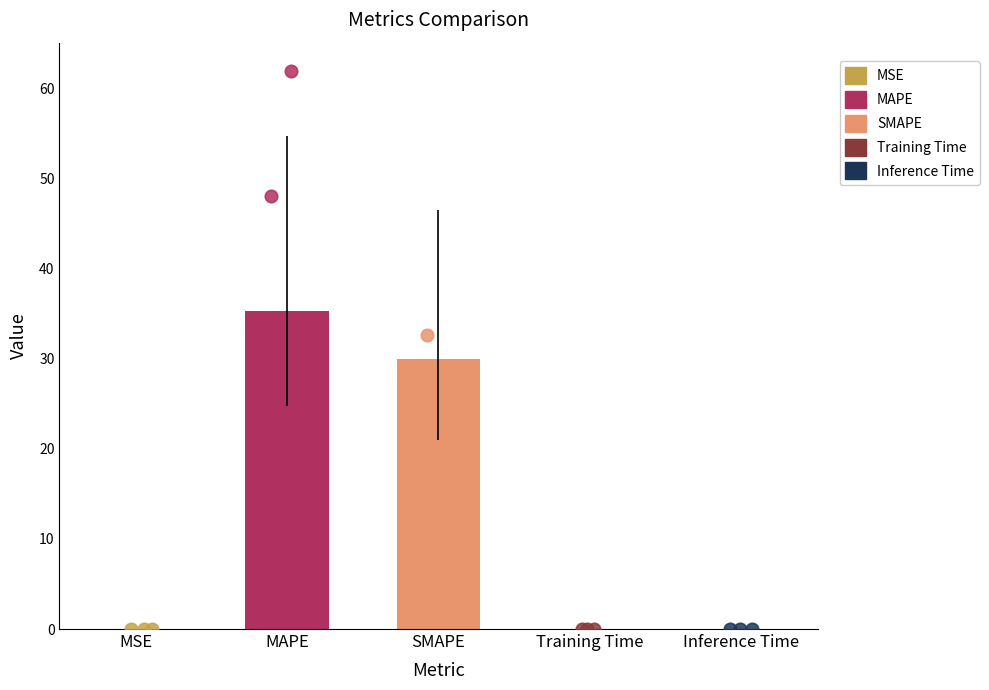

Which has a higher value, Inference Time or Training Time?

Training Time